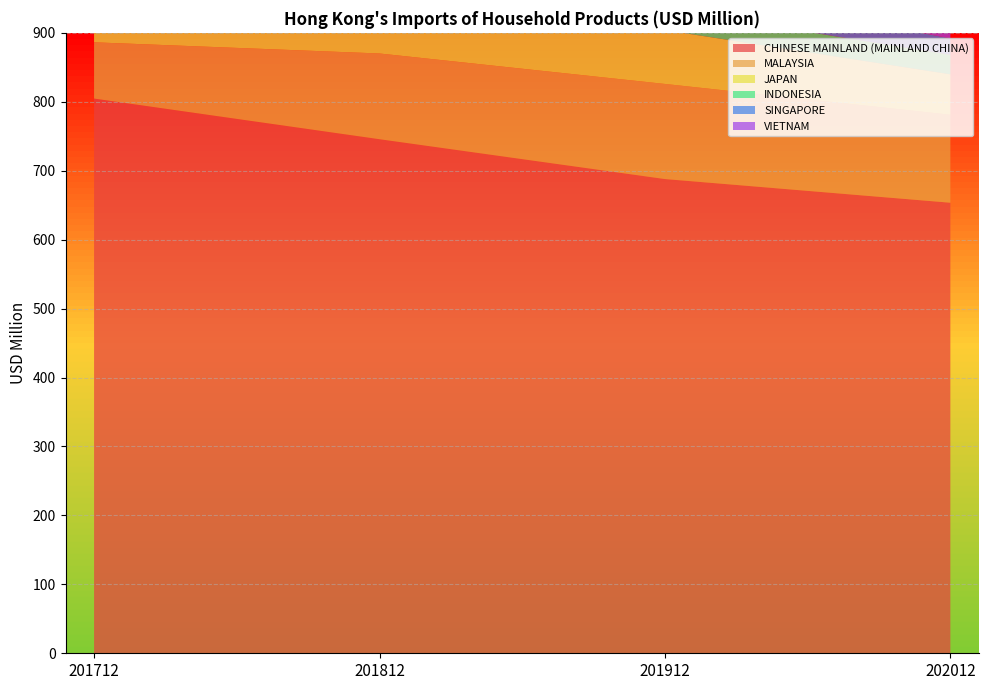

Reading left to right, extract all data points from this chart.

CHINESE MAINLAND (MAINLAND CHINA): 804.7	745.7	687.9	653.6
MALAYSIA: 81.6	124.4	138.0	127.6
JAPAN: 75.5	71.3	78.0	58.6
INDONESIA: 30.1	30.1	30.8	28.4
SINGAPORE: 43.3	34.2	34.9	23.8
VIETNAM: 9.2	10.5	10.7	15.5